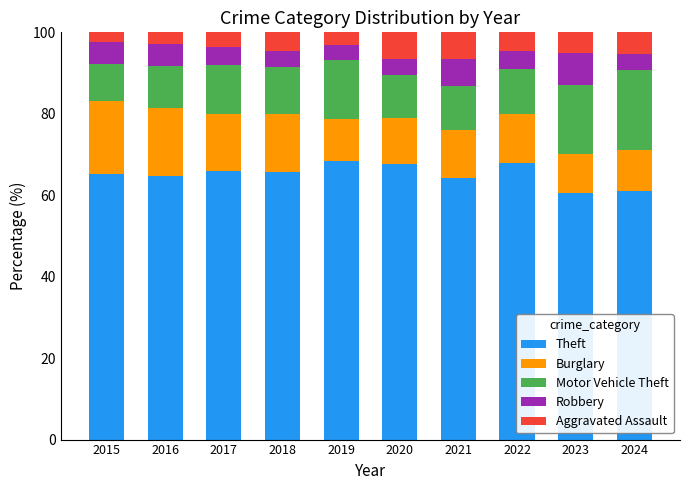

What is the total value across all series at 2024?

100.0